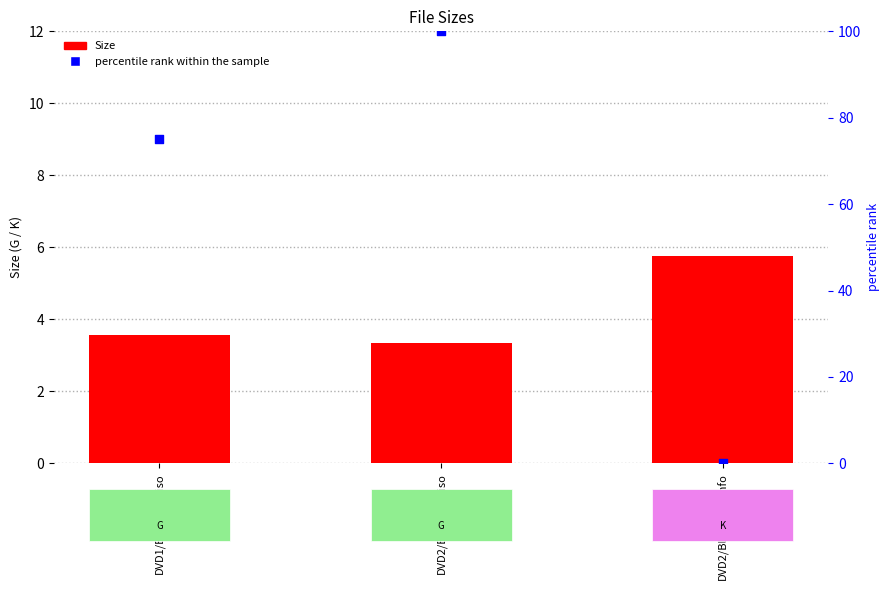

Which series has the widest spread of Y values?

percentile rank within the sample